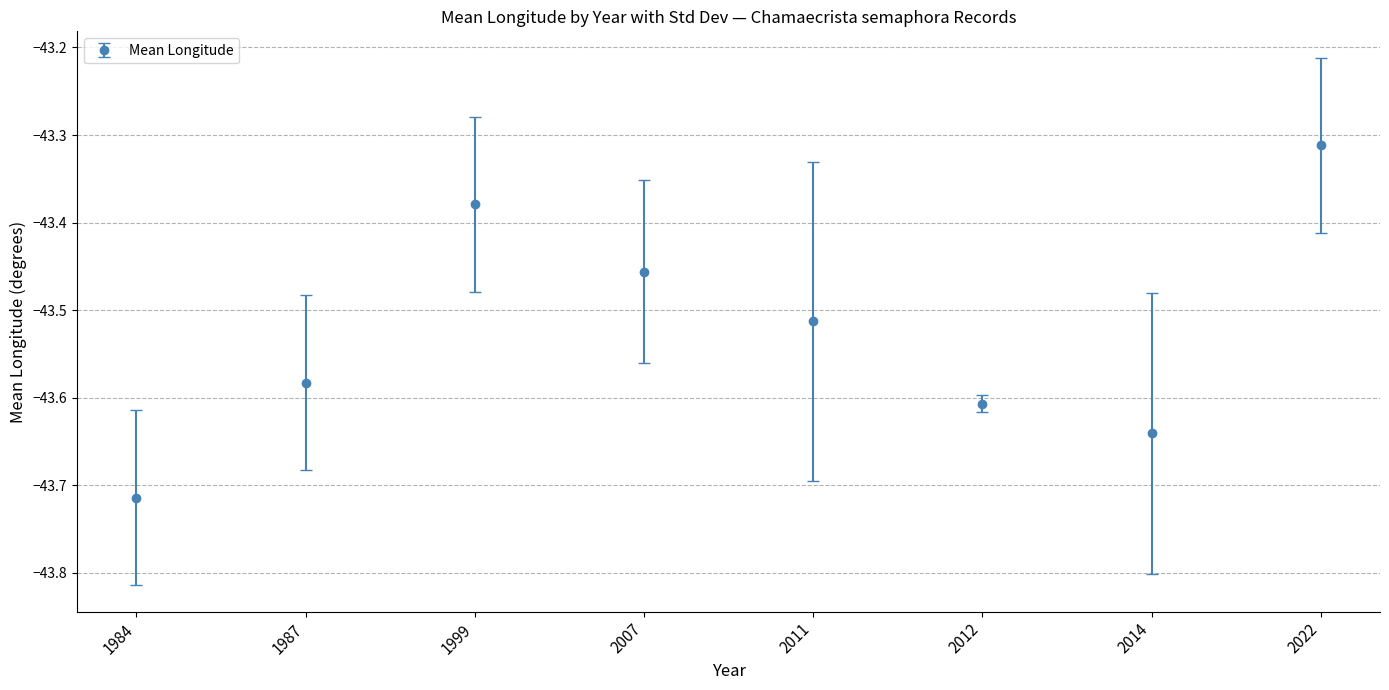

At which category does the chart reach its minimum across all series?

1984